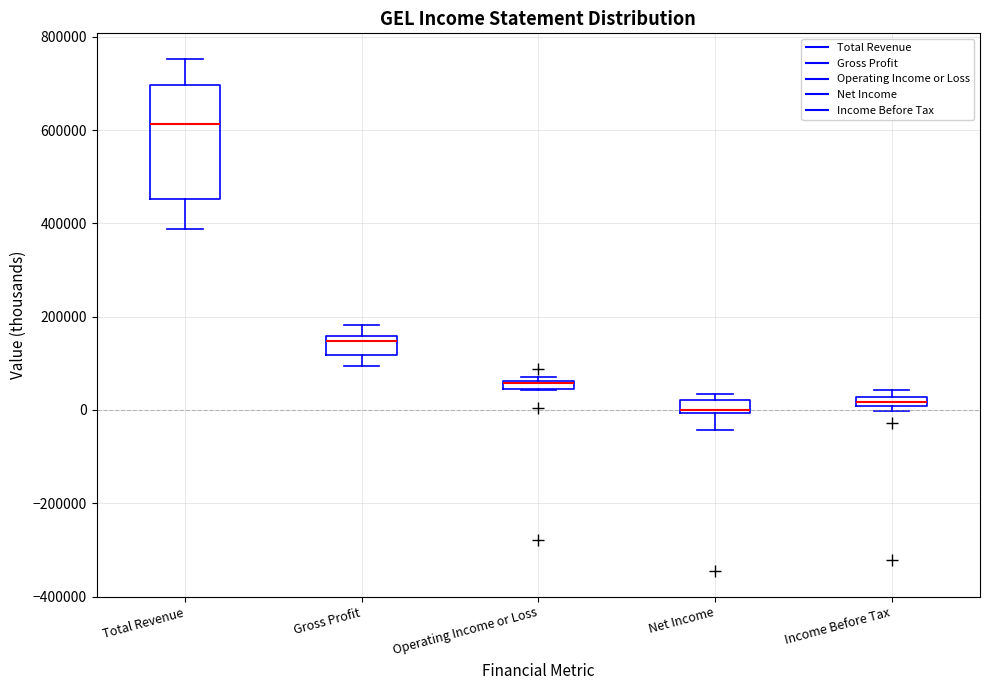

Where is the upper edge of the box for Income Before Tax on the y-axis? The values are not printed on the chart, so give them approximately, as read against the axis.

20000